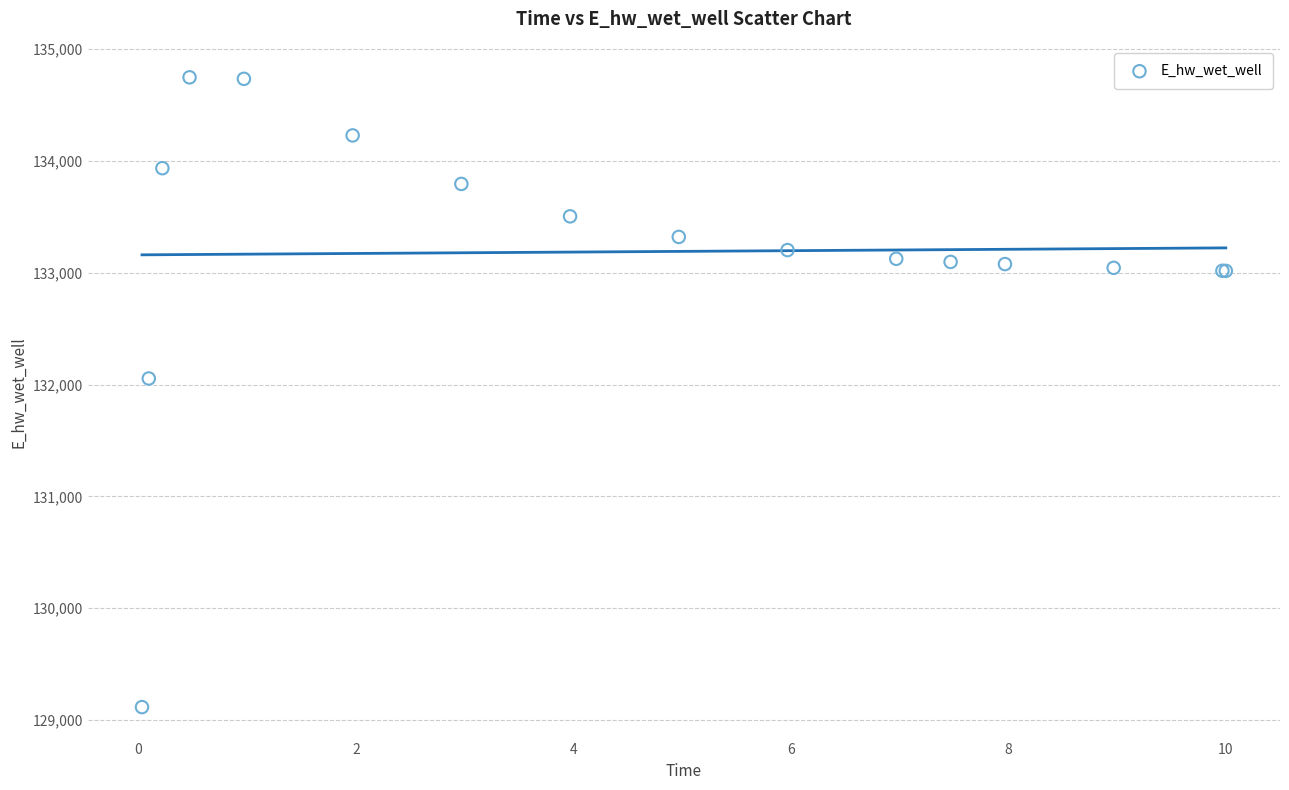

What Y value in the scatter plot is closest to 131931?

132054.5